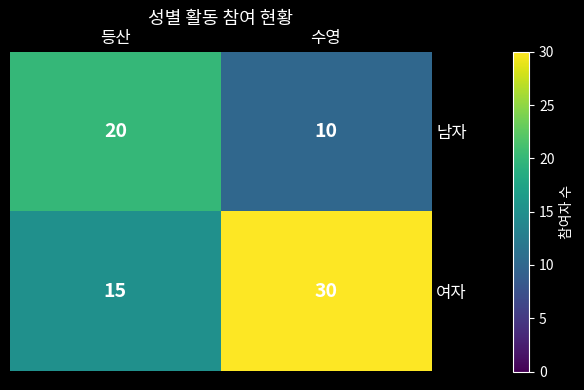

Reading left to right, extract all data points from this chart.

남자: 20	10
여자: 15	30